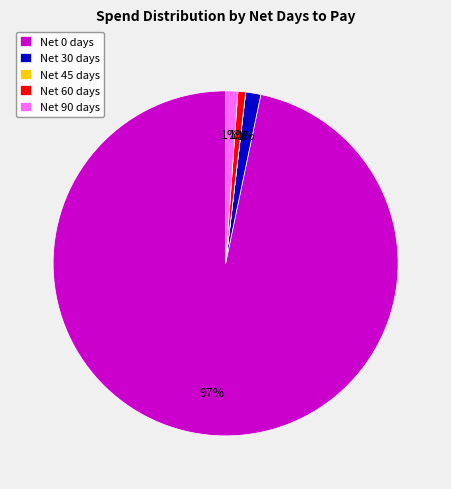

To the nearest percent, what is the average slice percentage?

20%